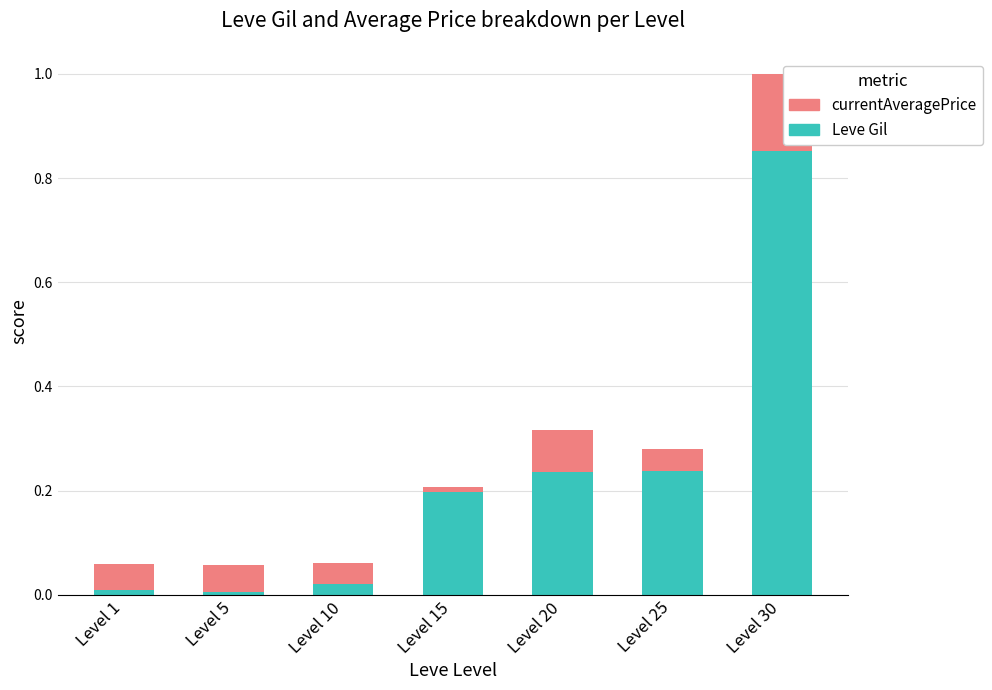

Which category has the highest value in the Leve Gil series?

Level 30